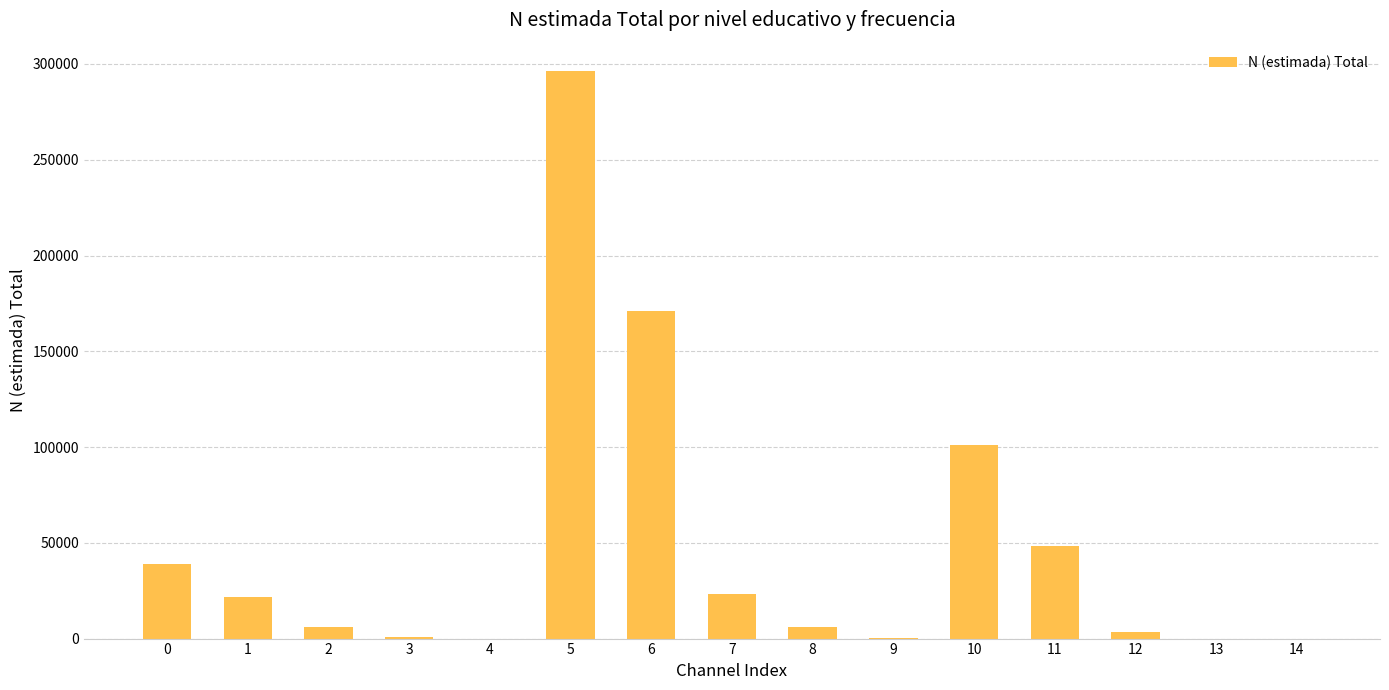

Is it true that the value at 10 is 54872?

False